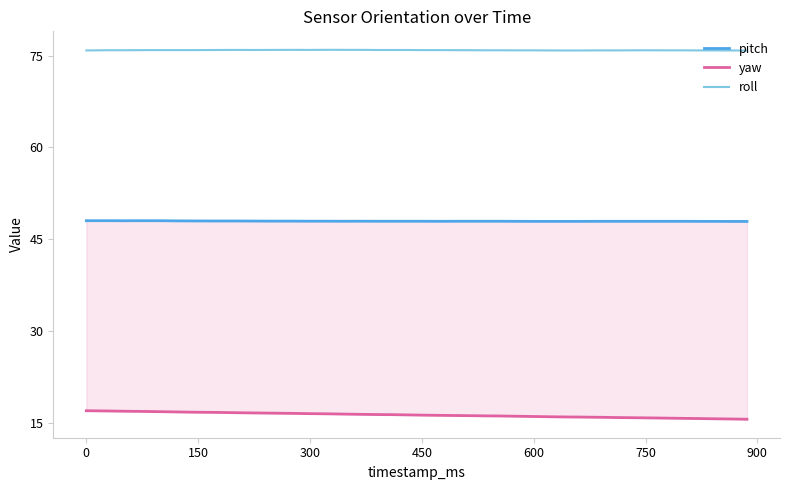

List the series in order of their overall mean, highest first.

roll, pitch, yaw